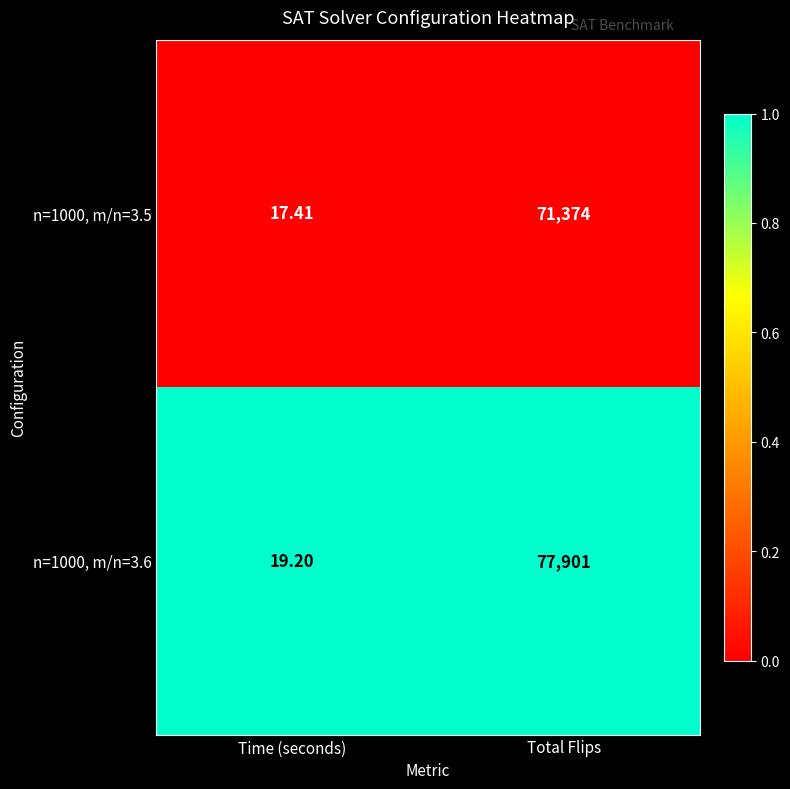

Rank the series at Total Flips from lowest to highest value.

n=1000, m/n=3.5, n=1000, m/n=3.6